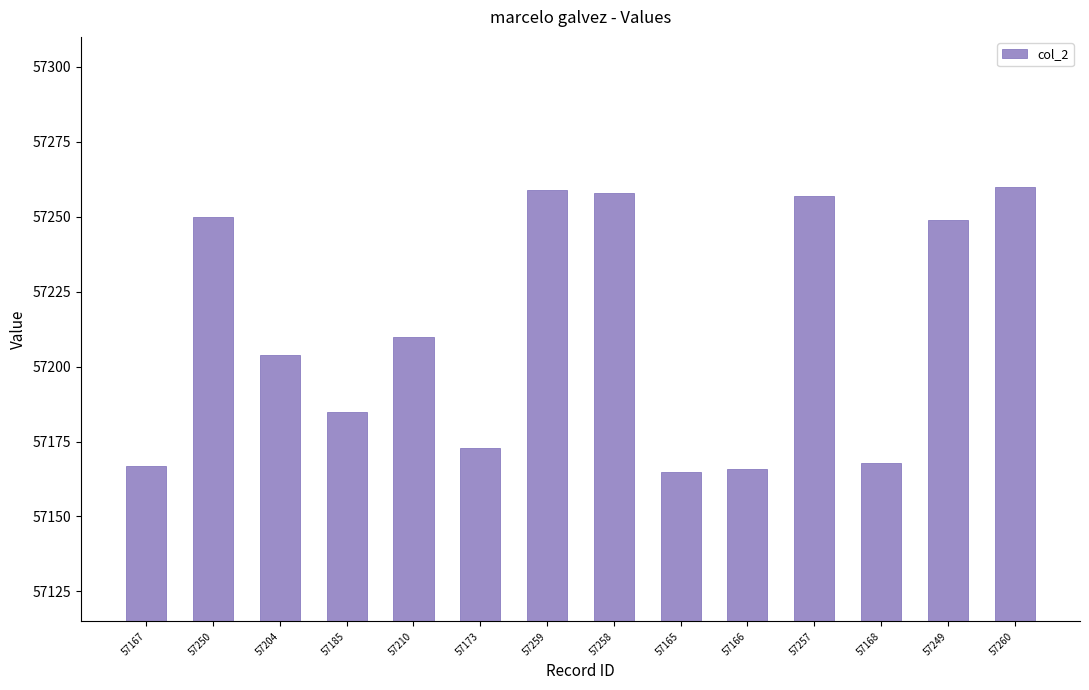

Where does the data first go above 57210?

57250